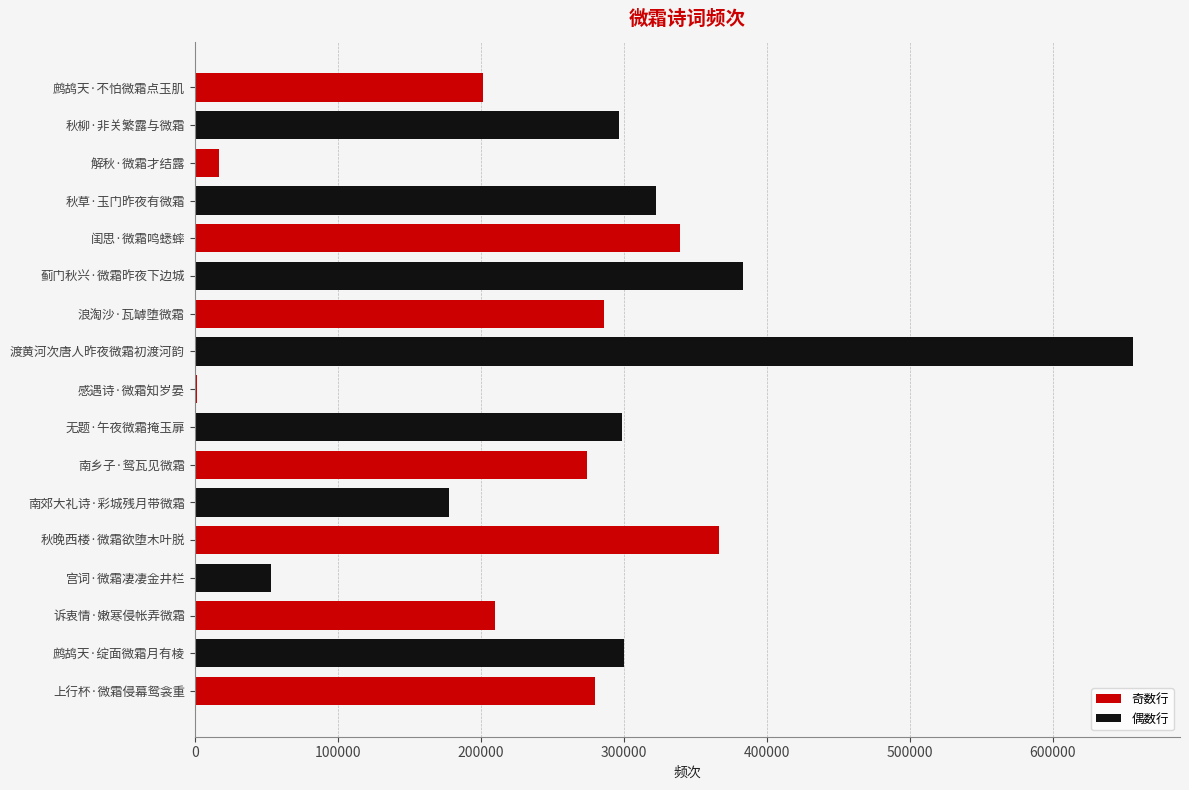

What is the difference between the maximum and minimum values?

654369